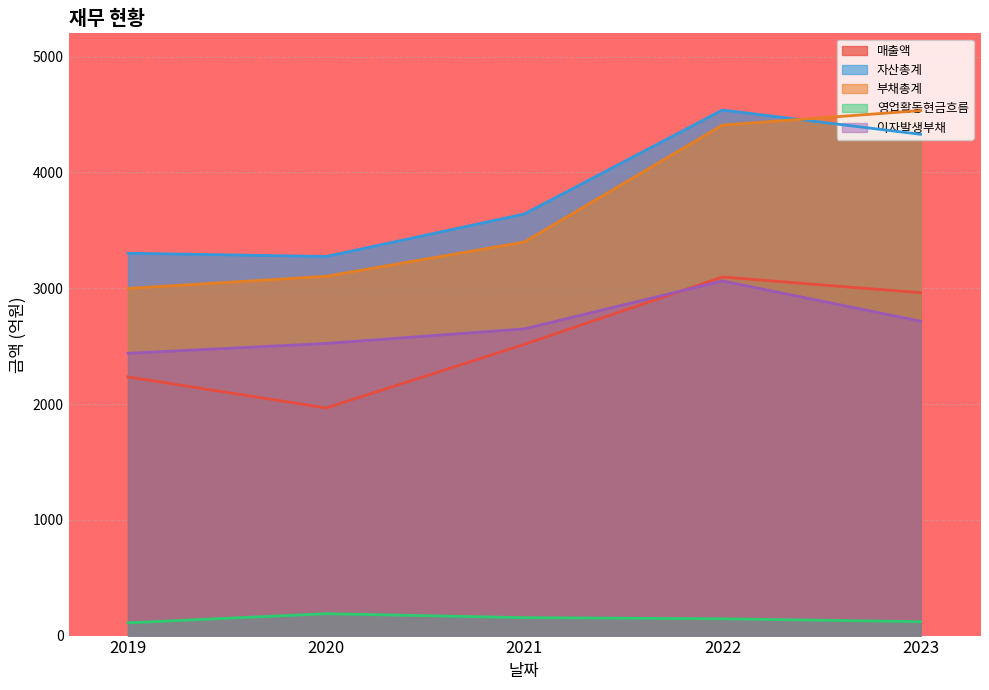

The 자산총계 series shows 3274 at 2020. True or false?

True